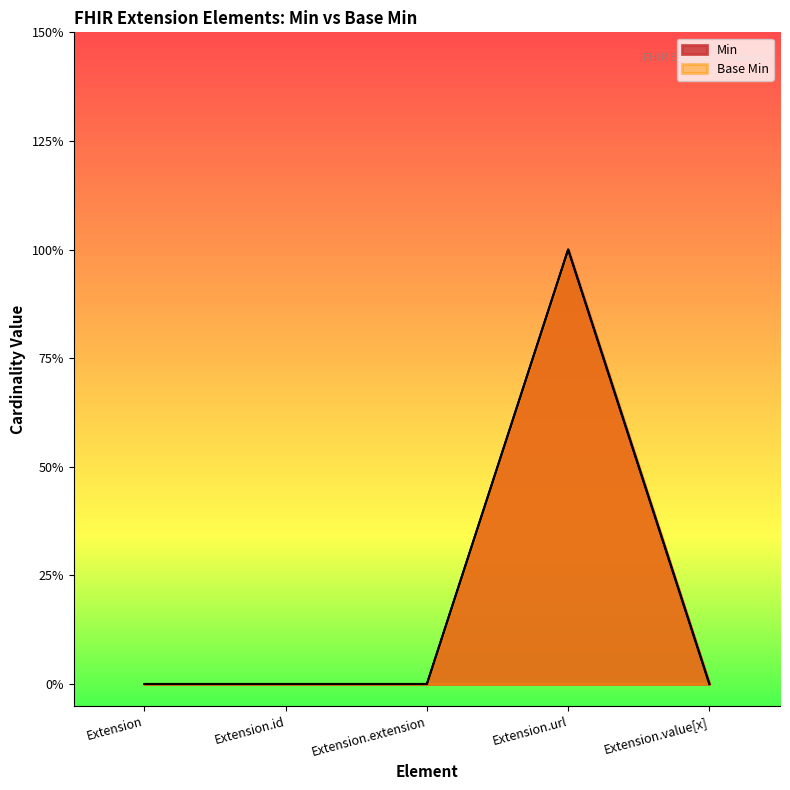

Reading left to right, what are all the values shown in this chart?

Min: Extension=0	Extension.id=0	Extension.extension=0	Extension.url=1	Extension.value[x]=0
Base Min: Extension=0	Extension.id=0	Extension.extension=0	Extension.url=1	Extension.value[x]=0